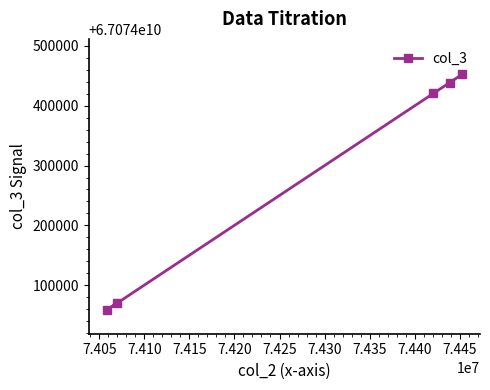

Reading left to right, list all the values displayed in this chart.

67074058159	67074069320	67074420761	67074438905	67074452681